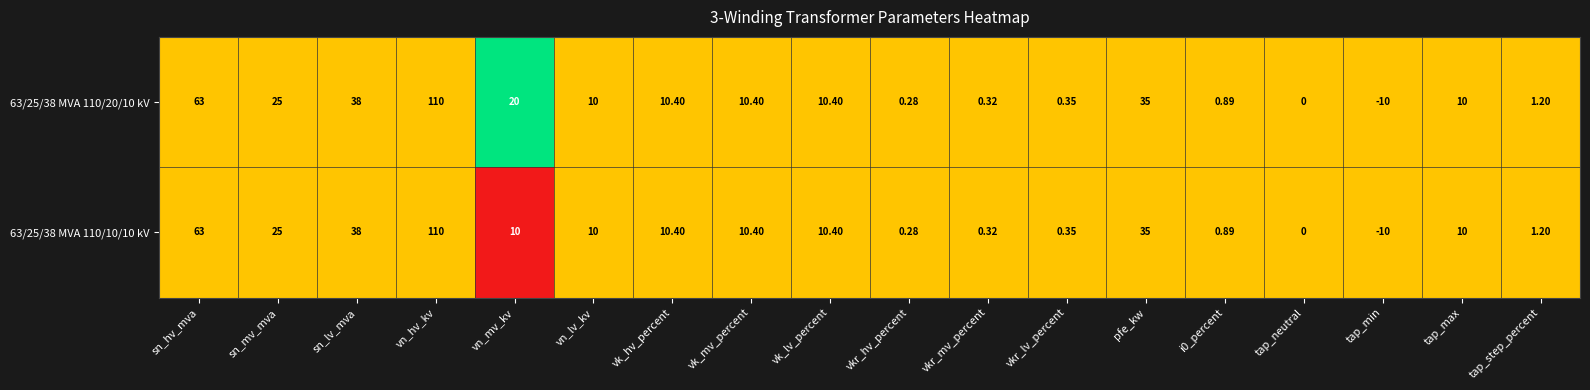

Count the number of categories in the chart.

18